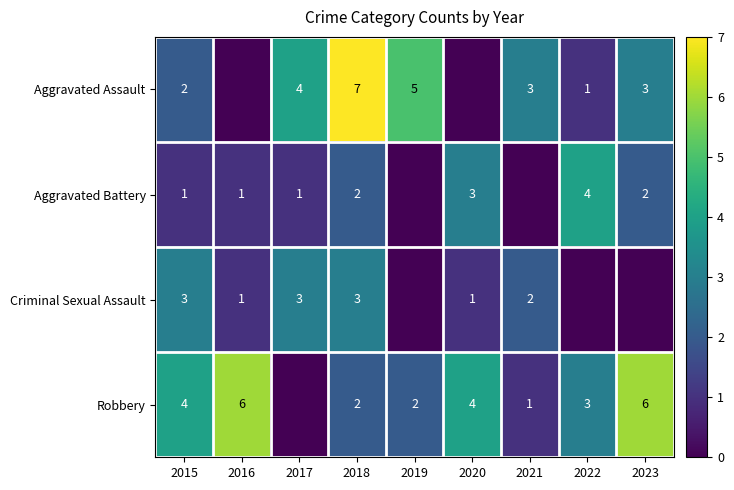

What is the total value across all series at 2023?

11